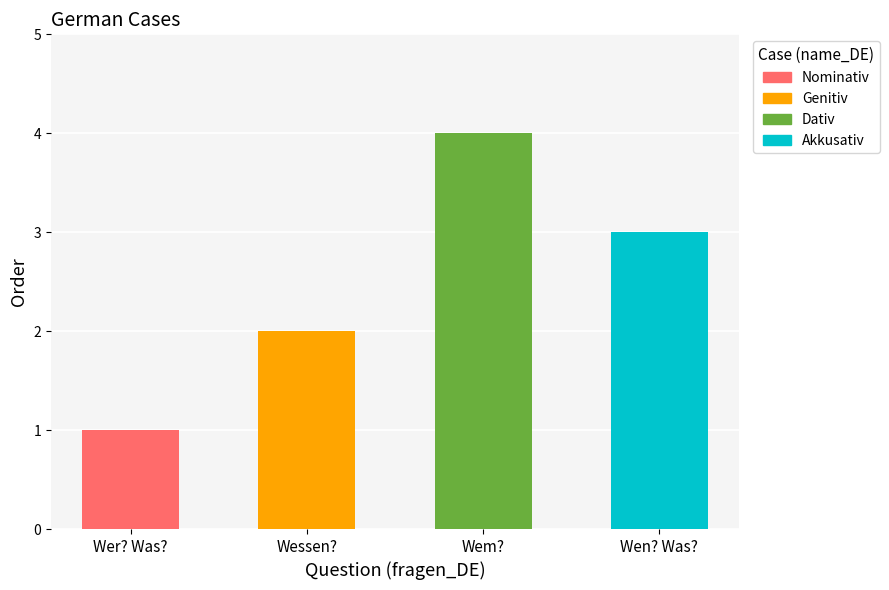

List the labels in order of value, largest first.

Wem?, Wen? Was?, Wessen?, Wer? Was?